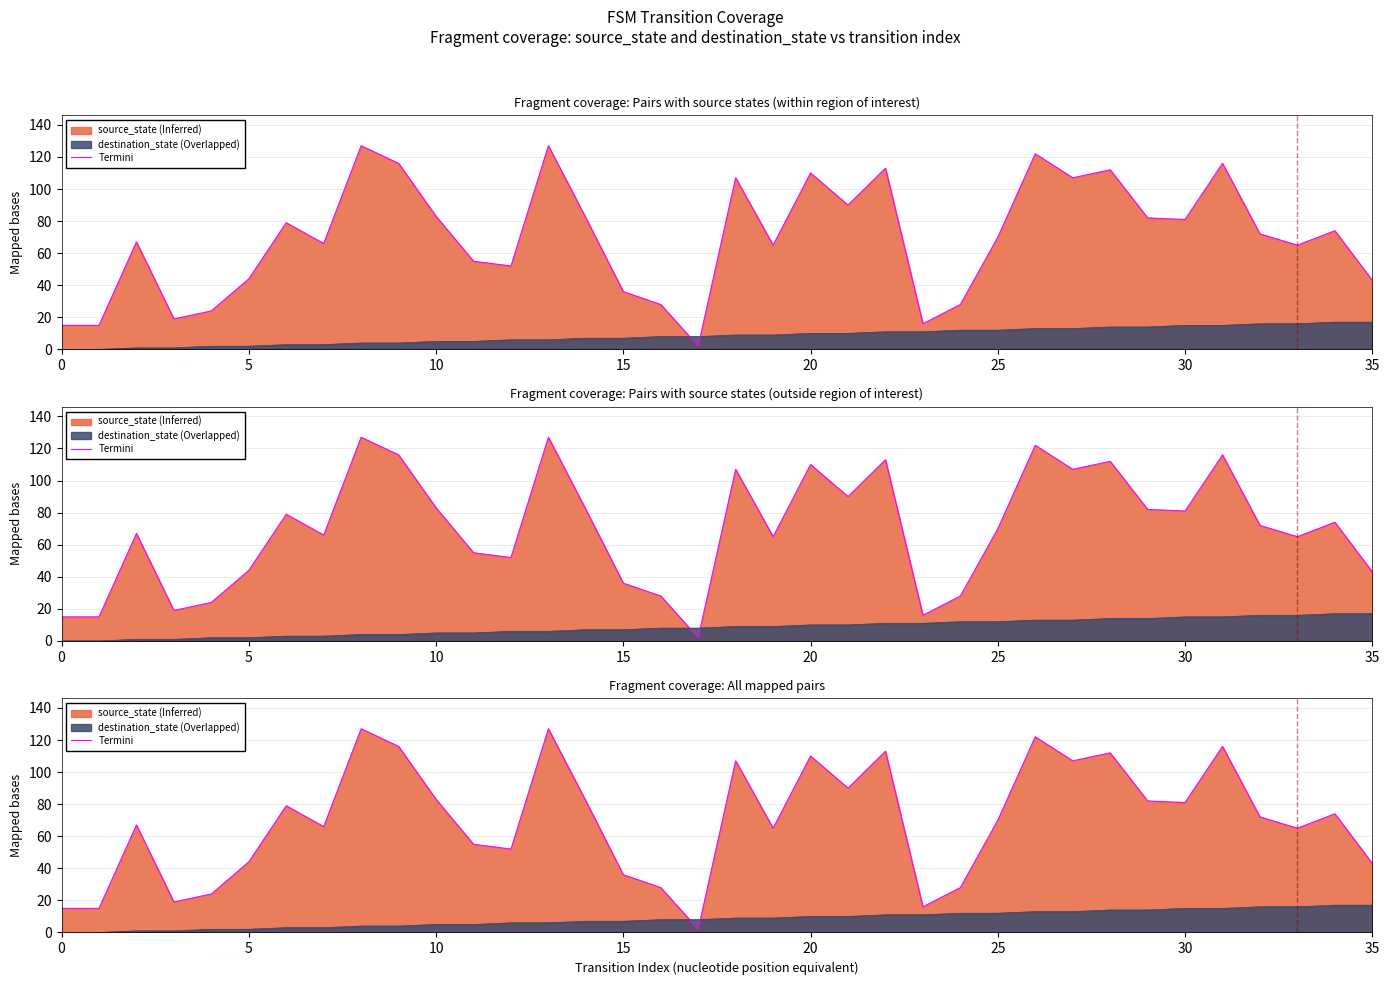

Is it true that the value at 17 is 3?

False